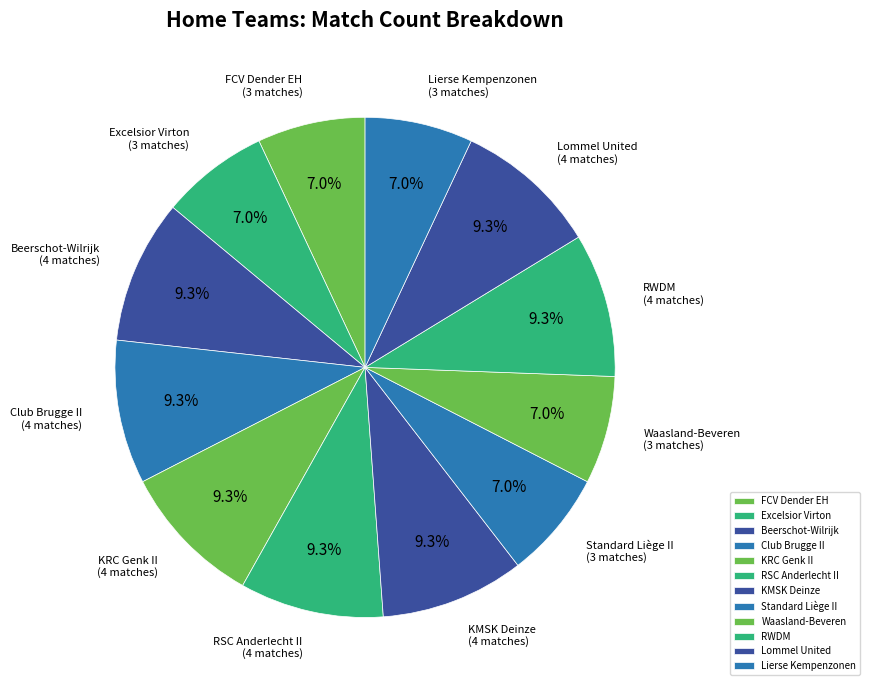

Is it true that Beerschot-Wilrijk is 15% of the pie?

False